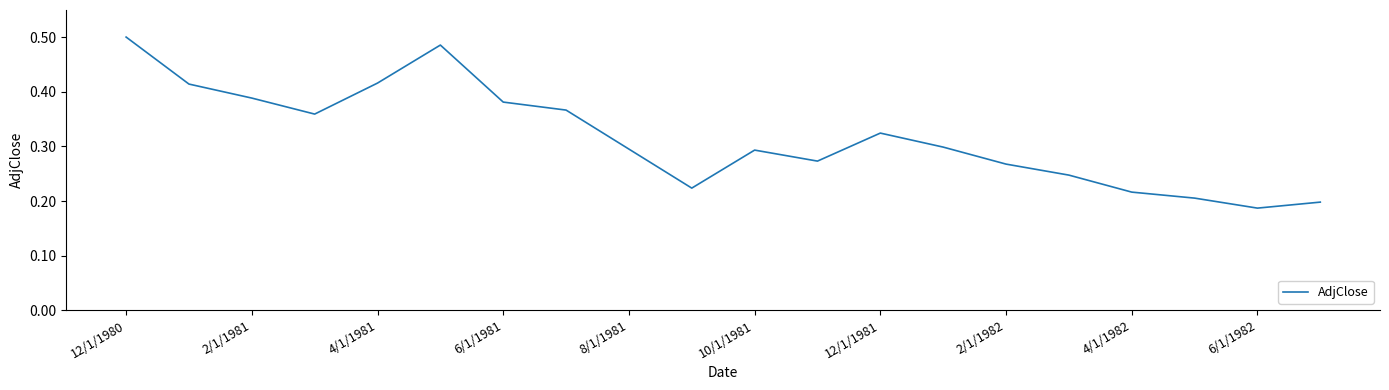

What is the smallest value displayed?

0.2